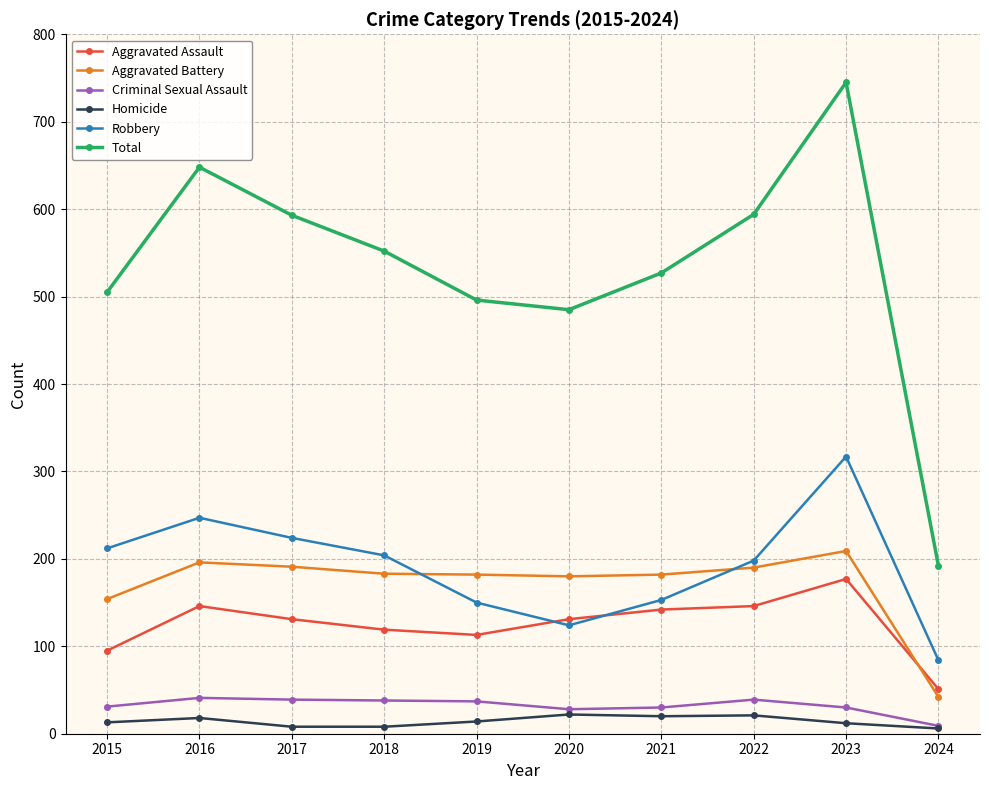

Between 2016 and 2018, which series saw the biggest shift?

Total